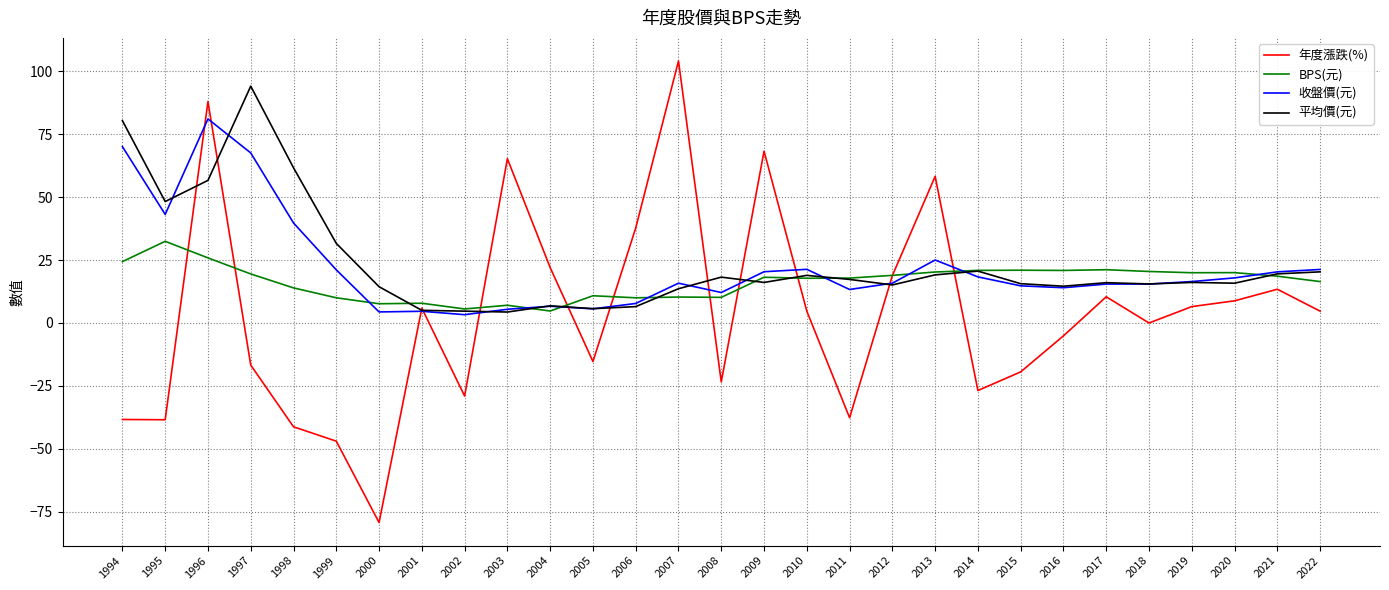

What is the average value of the 年度漲跌(%) series?

3.4